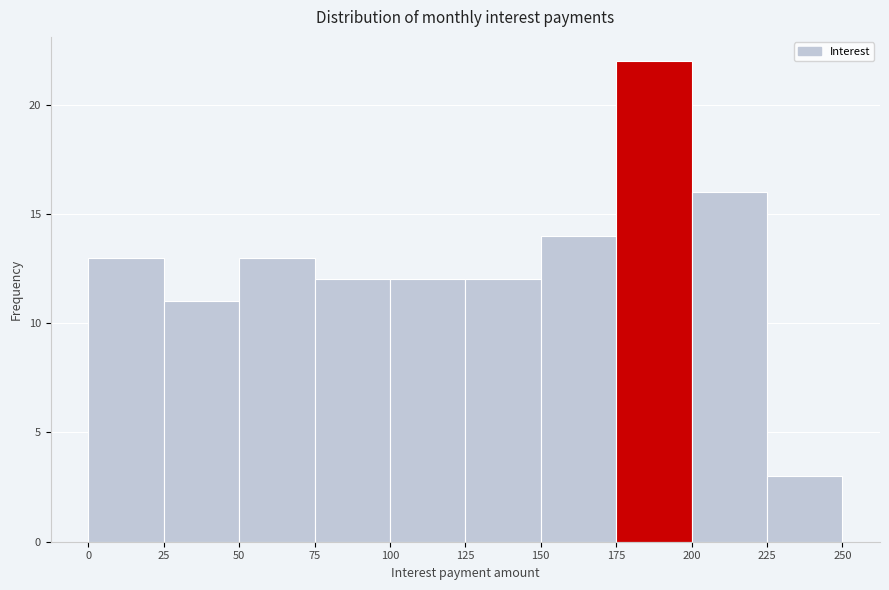

Reading left to right, transcribe this chart: for each bar, give the range it covers on the x-axis and its height. The values are not printed on the chart, so give them approximately, as read against the axis.

0 to 25: 13
25 to 50: 11
50 to 75: 13
75 to 100: 12
100 to 125: 12
125 to 150: 12
150 to 175: 14
175 to 200: 22
200 to 225: 16
225 to 250: 3